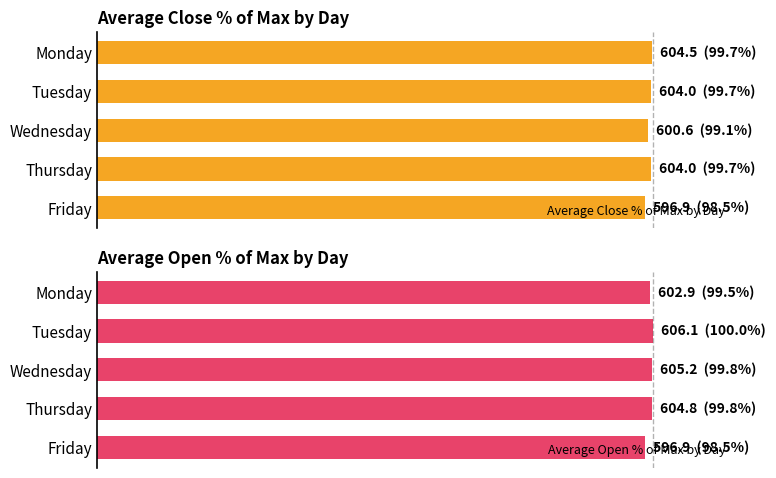

How many values in the Average Close % of Max by Day series exceed 99?

4